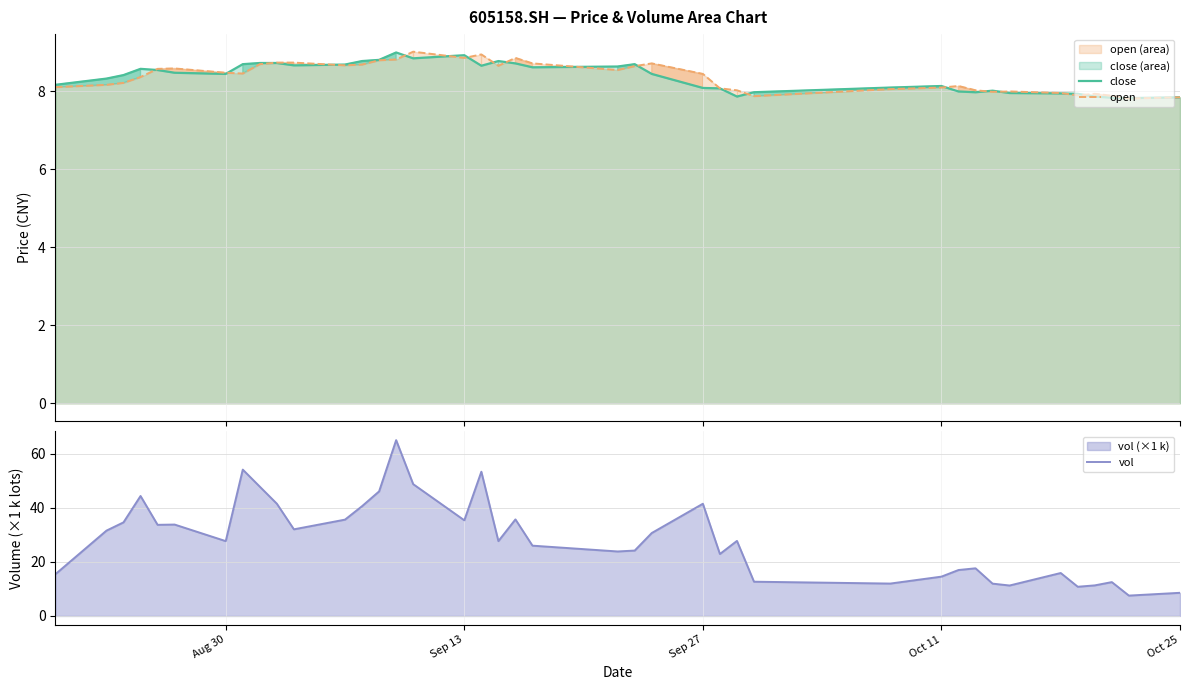

What is the lowest value of the open series?

7.8